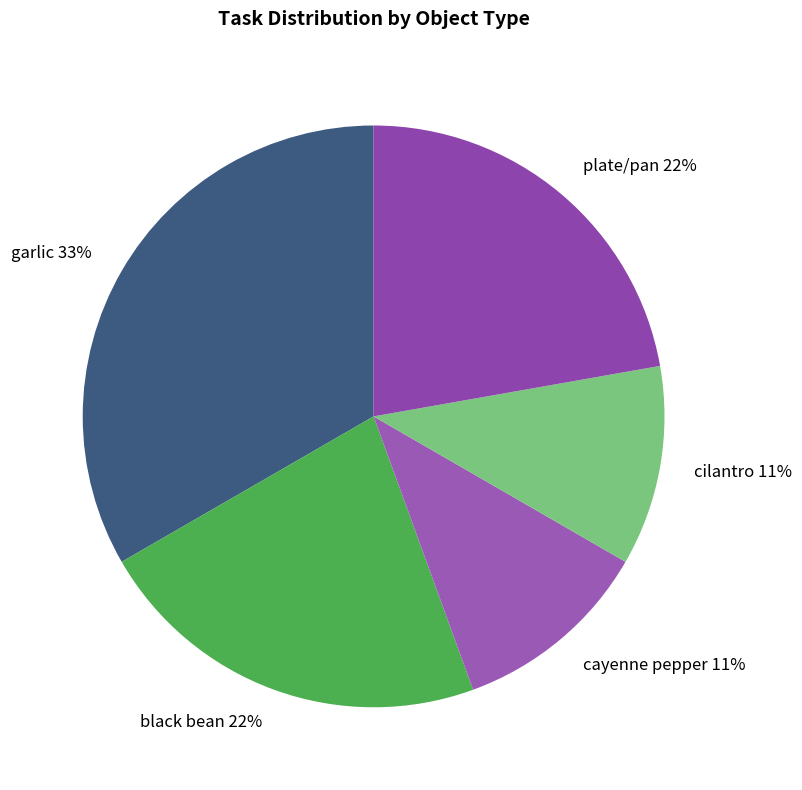

The black bean slice represents 22% of the pie. True or false?

True